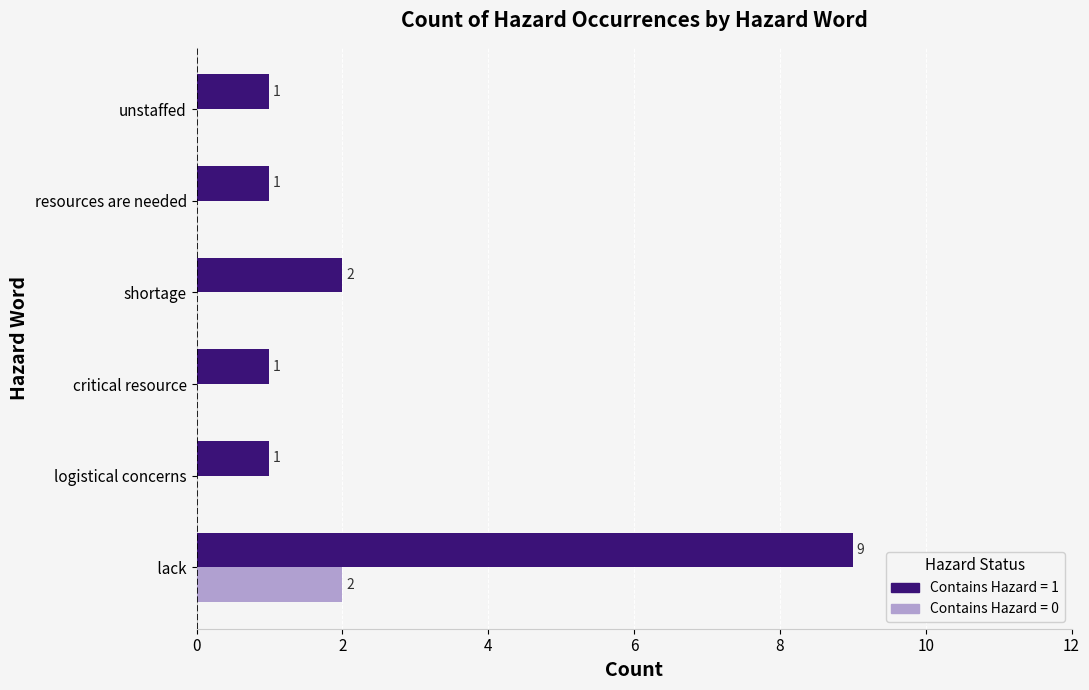

What is the maximum value shown in the chart?

9